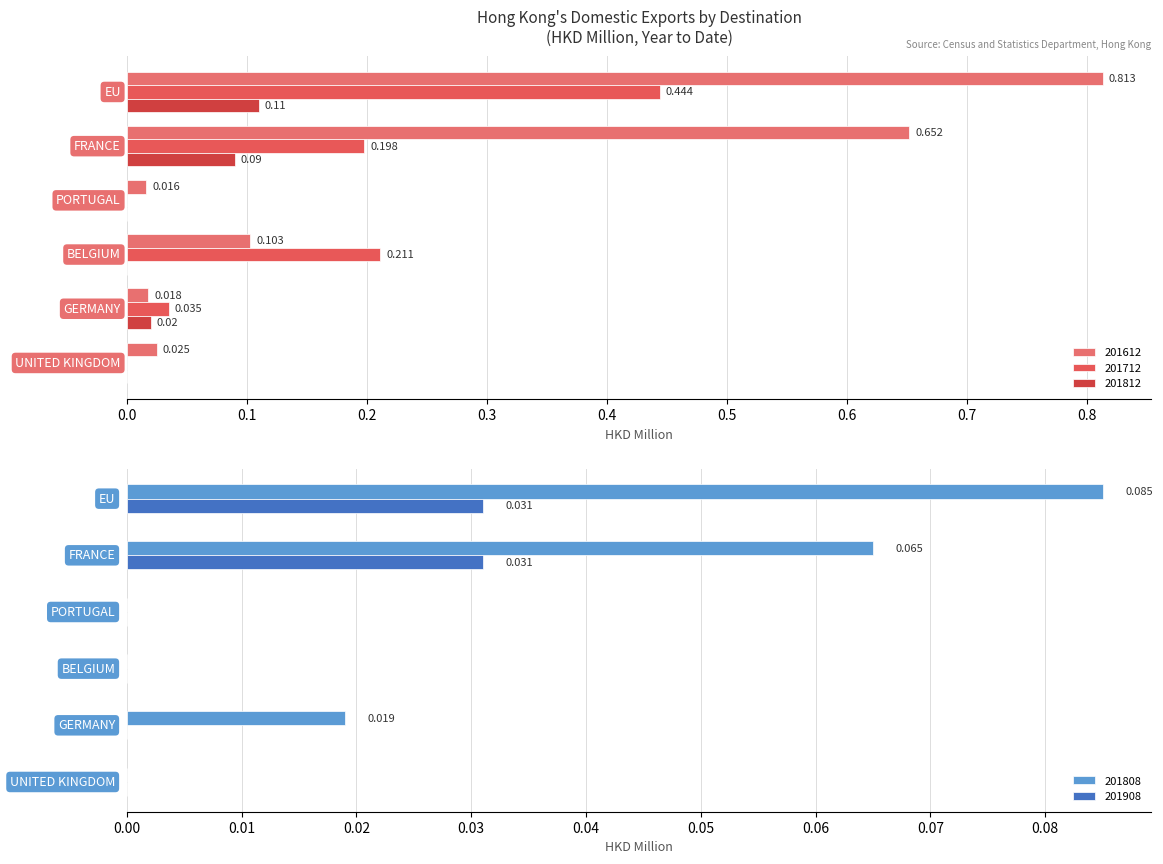

What is the difference between the second highest and second lowest values in the 201712 series?

0.2